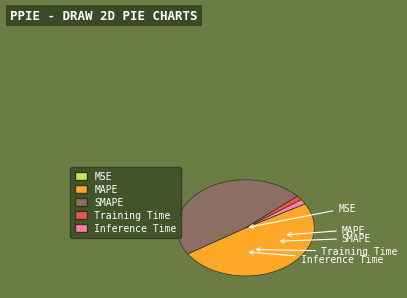

To the nearest percent, what is the difference between the Training Time and SMAPE slice percentages?

46%